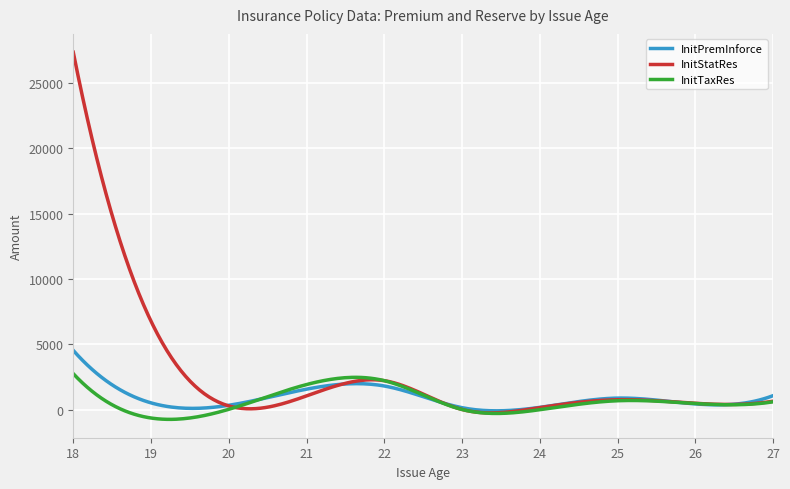

Which series has the largest total across all categories?

InitStatRes